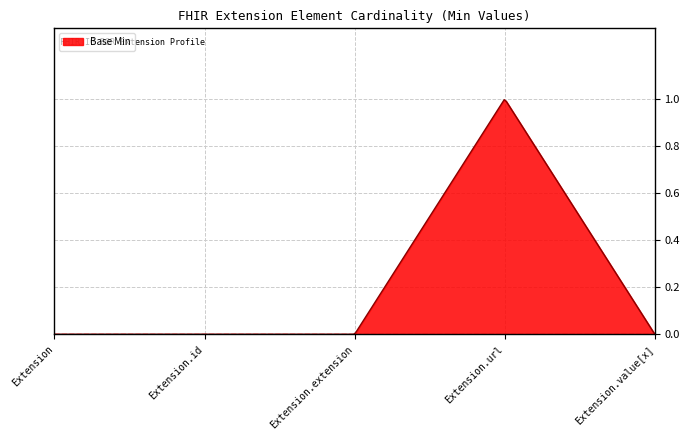

What is the maximum value shown in the chart?

1